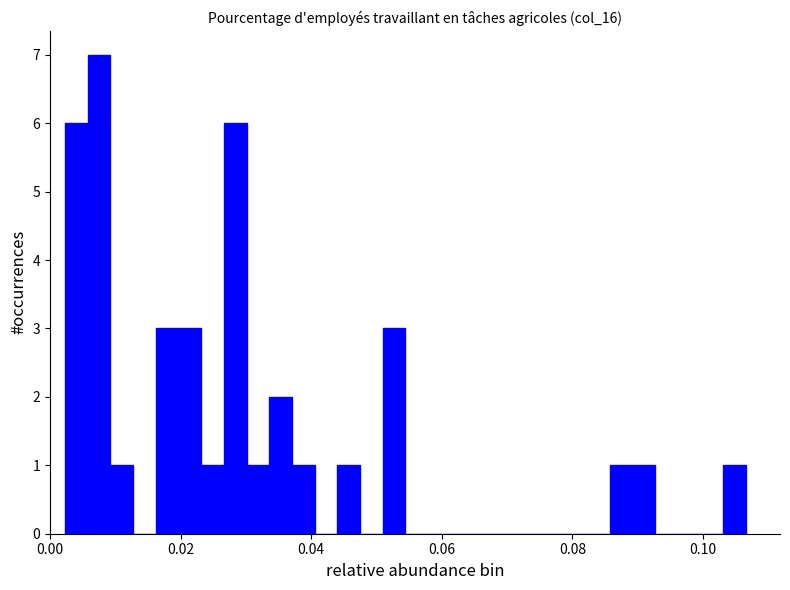

Around what value on the x-axis is the tallest bar? Give the approximate position of its centre, as read against the axis.

0.008